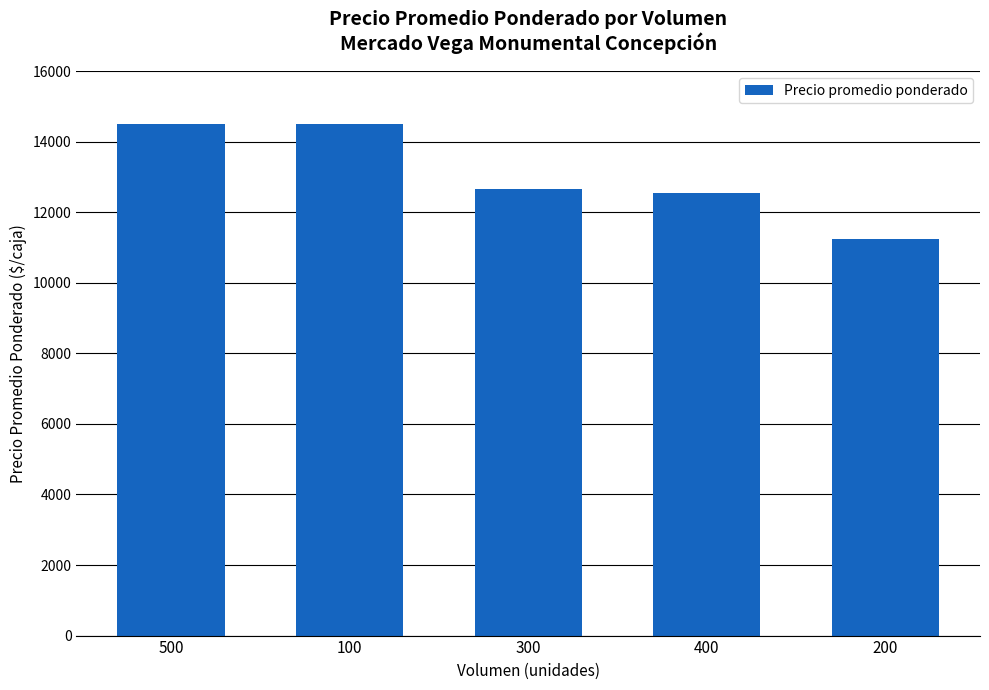

The chart shows a value of 21415 at 300. True or false?

False